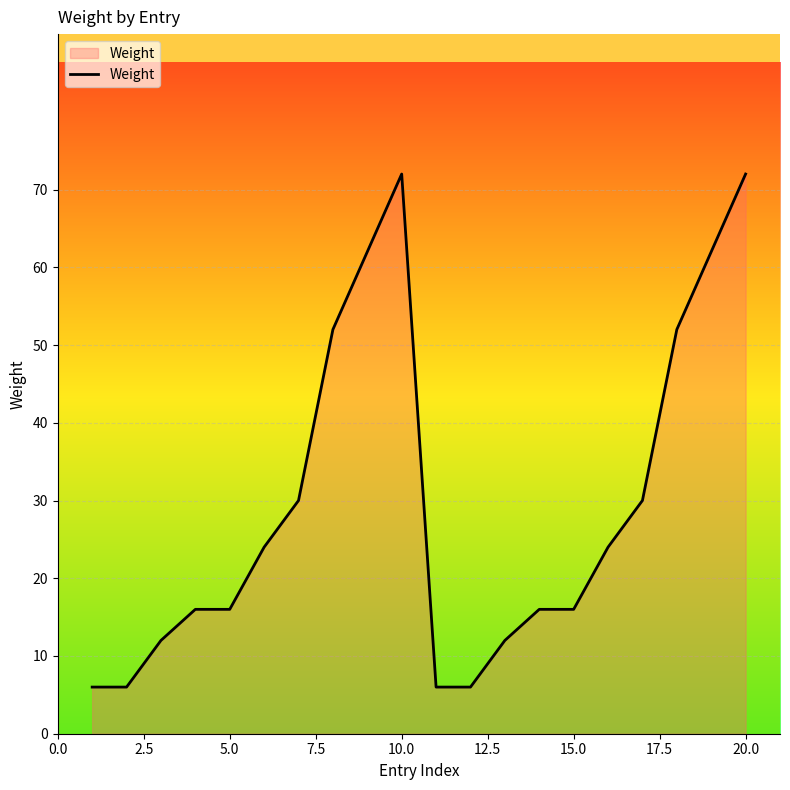

What is the difference between the maximum and minimum values?

66